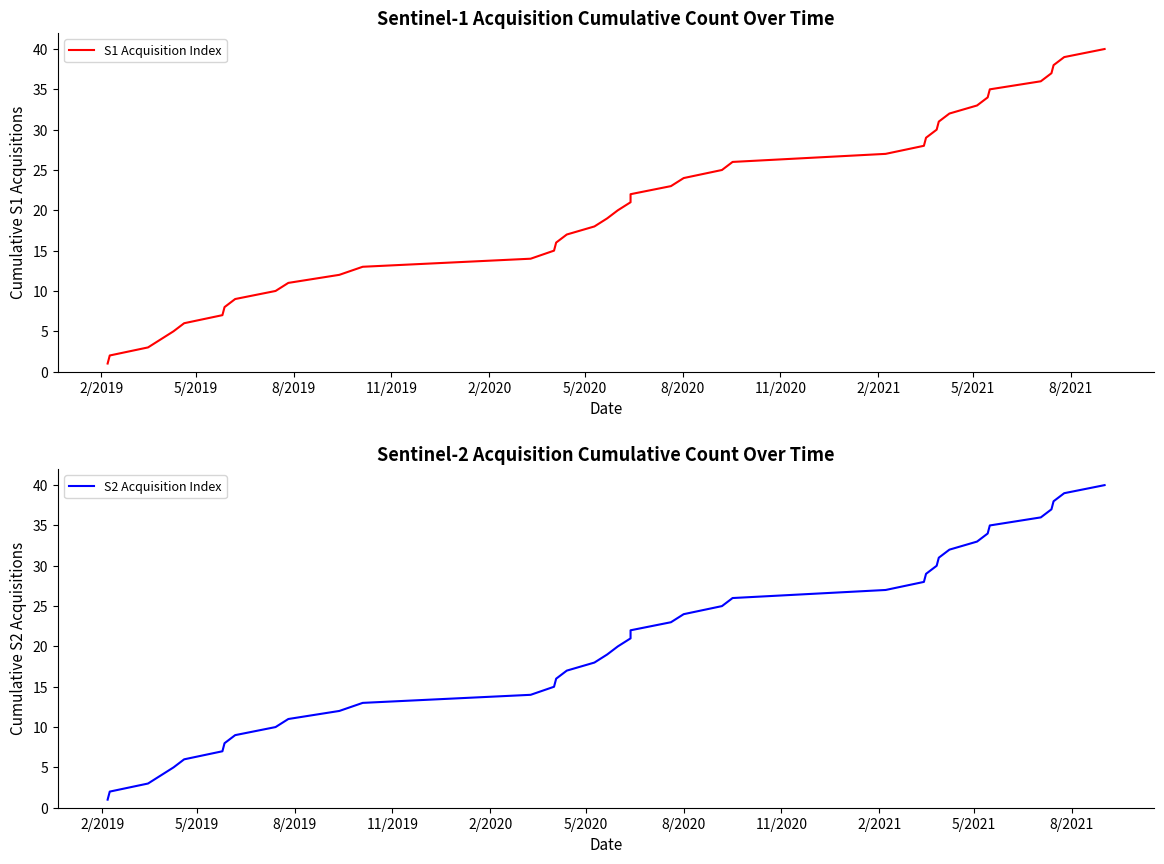

What is the average value of the S2 Acquisition Index series?

20